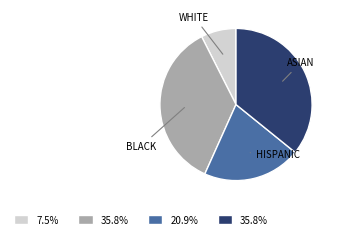

Is there any slice that represents more than half of the pie?

No